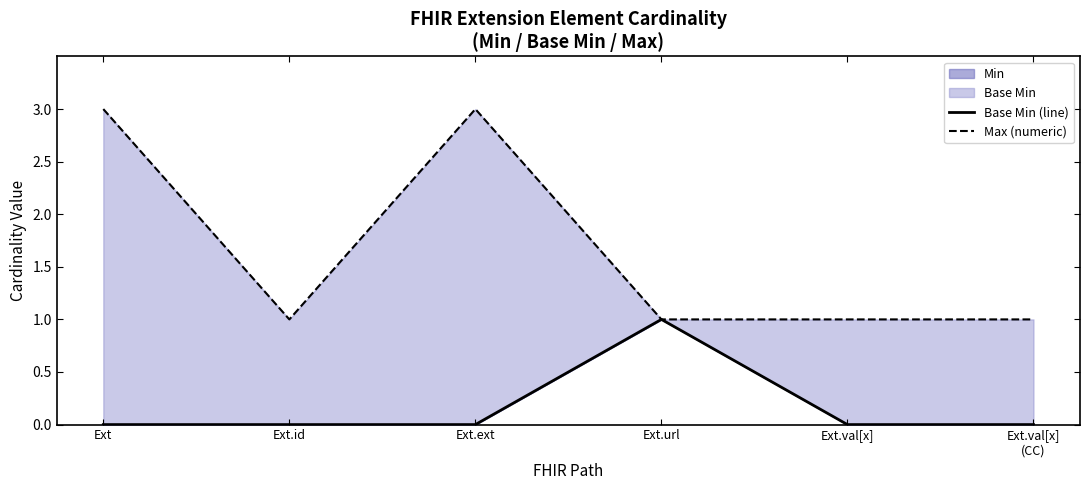

True or false: Base Min (line) has a value of 0 at Ext.val[x]
(CC).

True